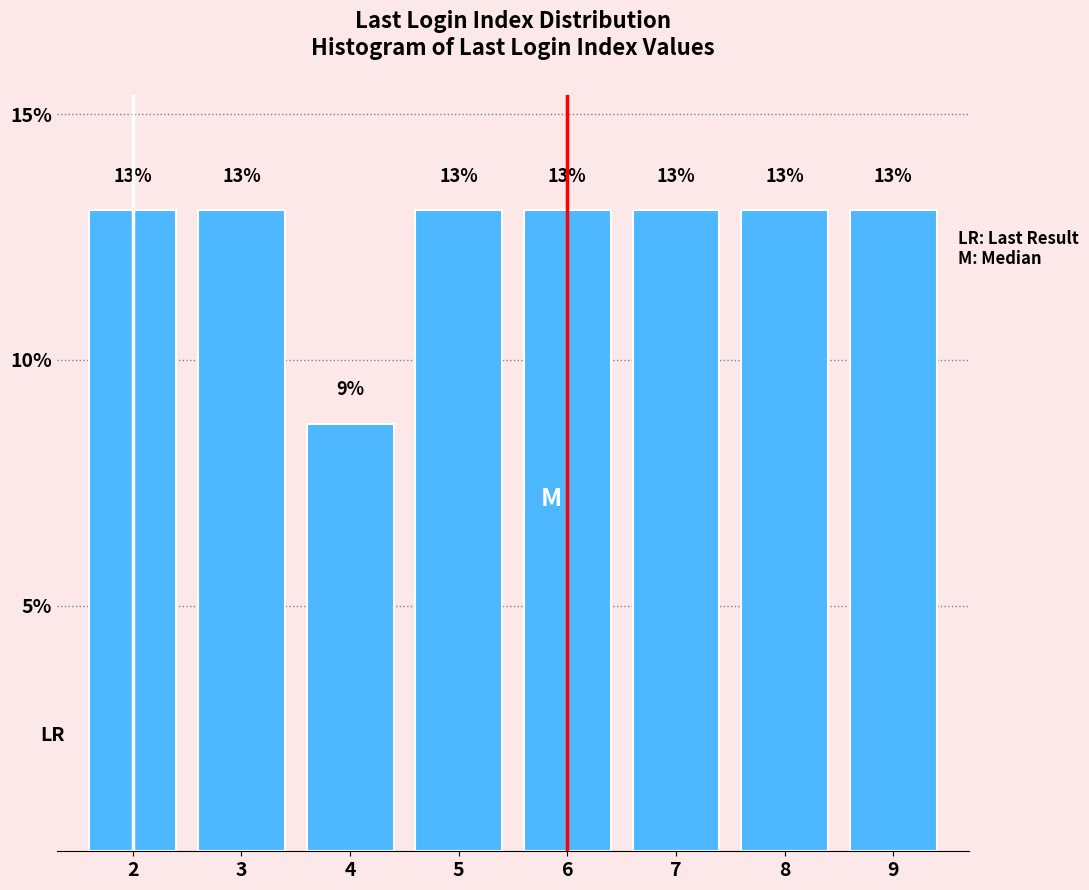

What is the minimum value shown in the chart?

8.7